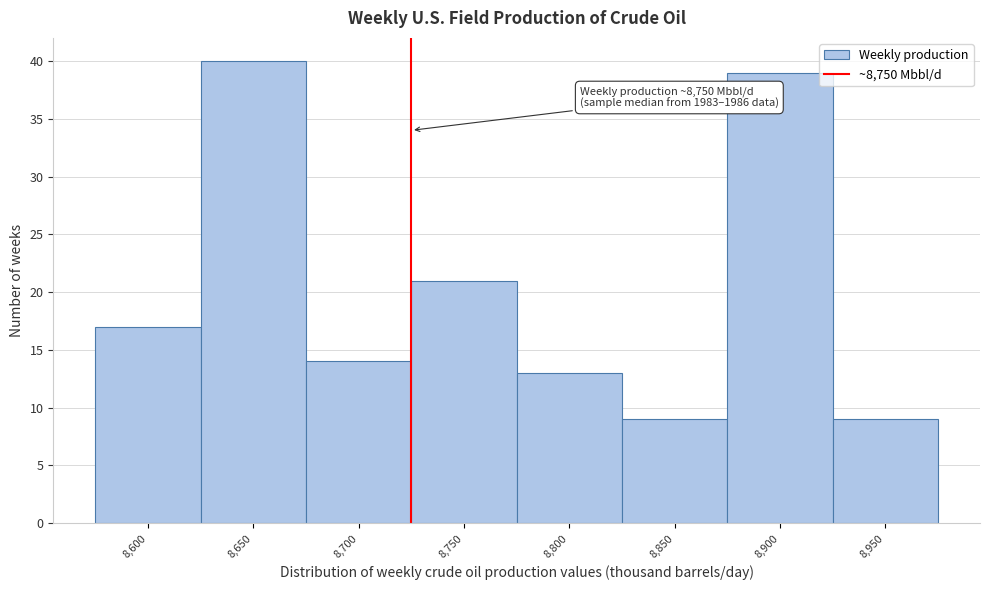

Reading left to right, extract all data points from this chart.

8,600=17	8,650=40	8,700=14	8,750=21	8,800=13	8,850=9	8,900=39	8,950=9